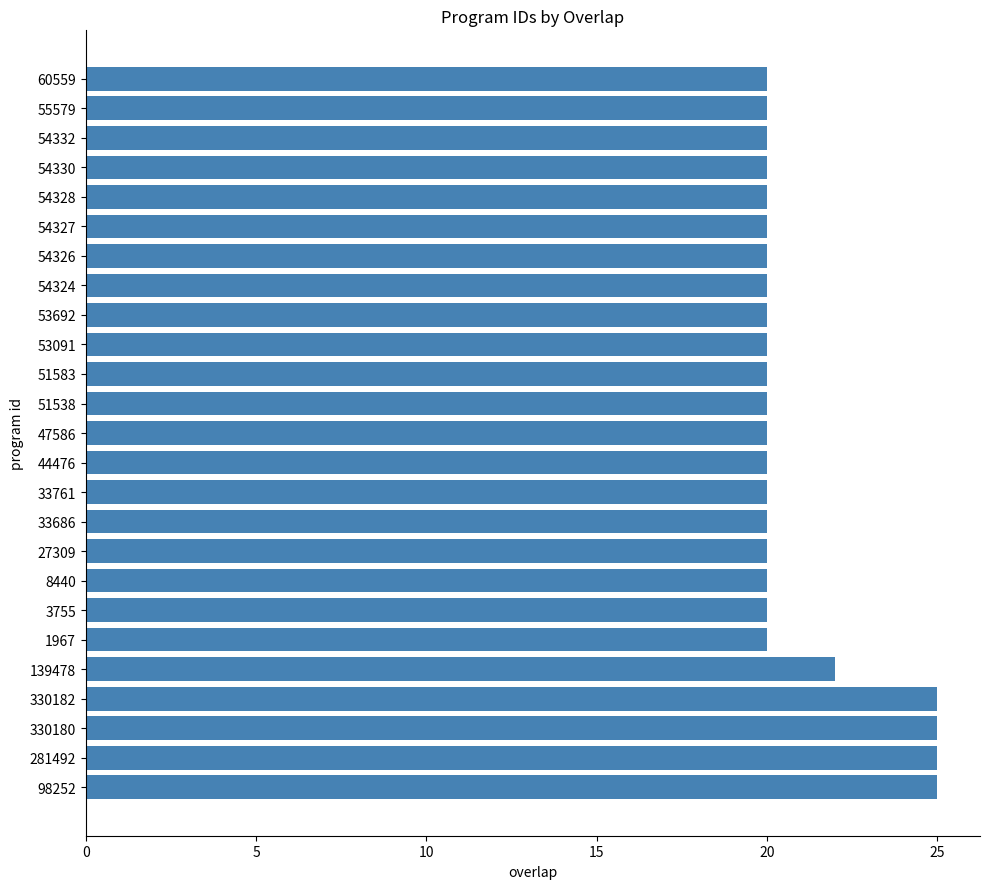

Does the chart contain any negative values?

No